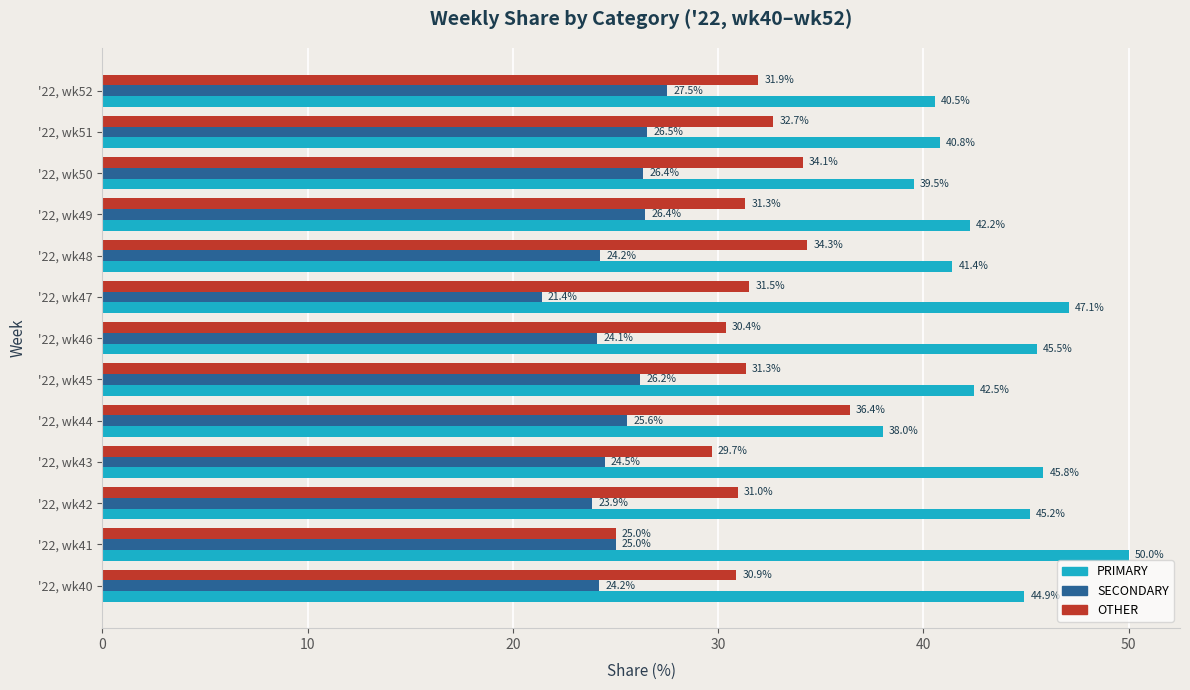

Read the SECONDARY value at '22, wk52.

27.5